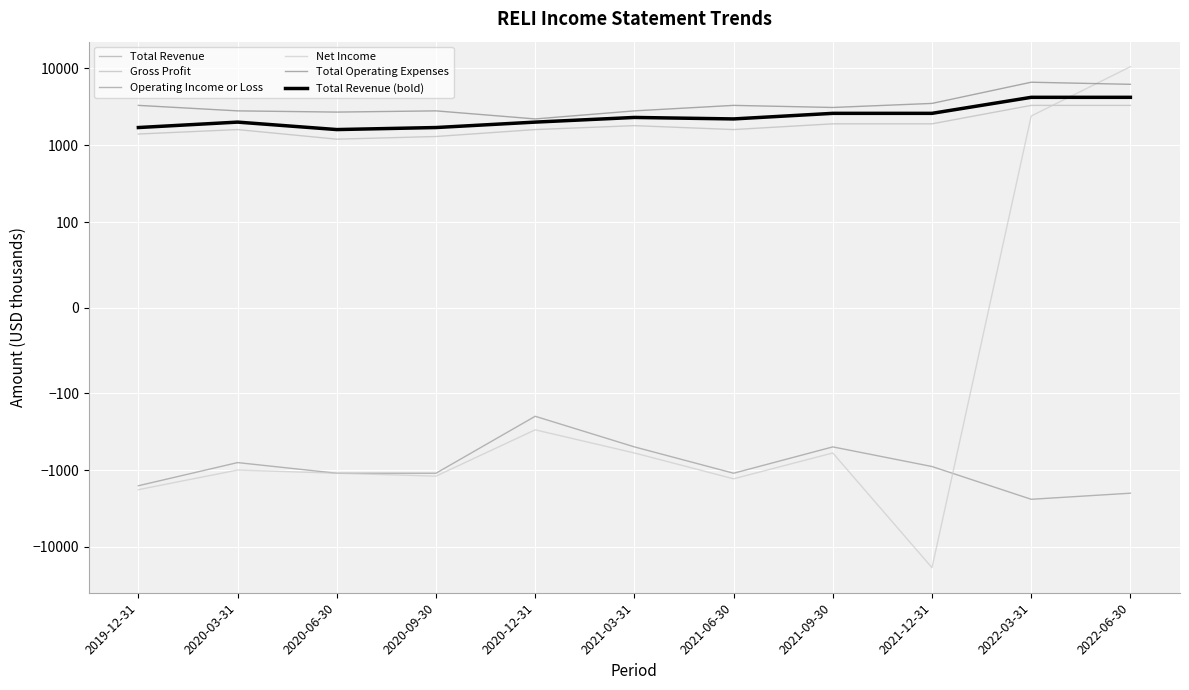

Which label corresponds to the smallest value in the chart?

2021-12-31